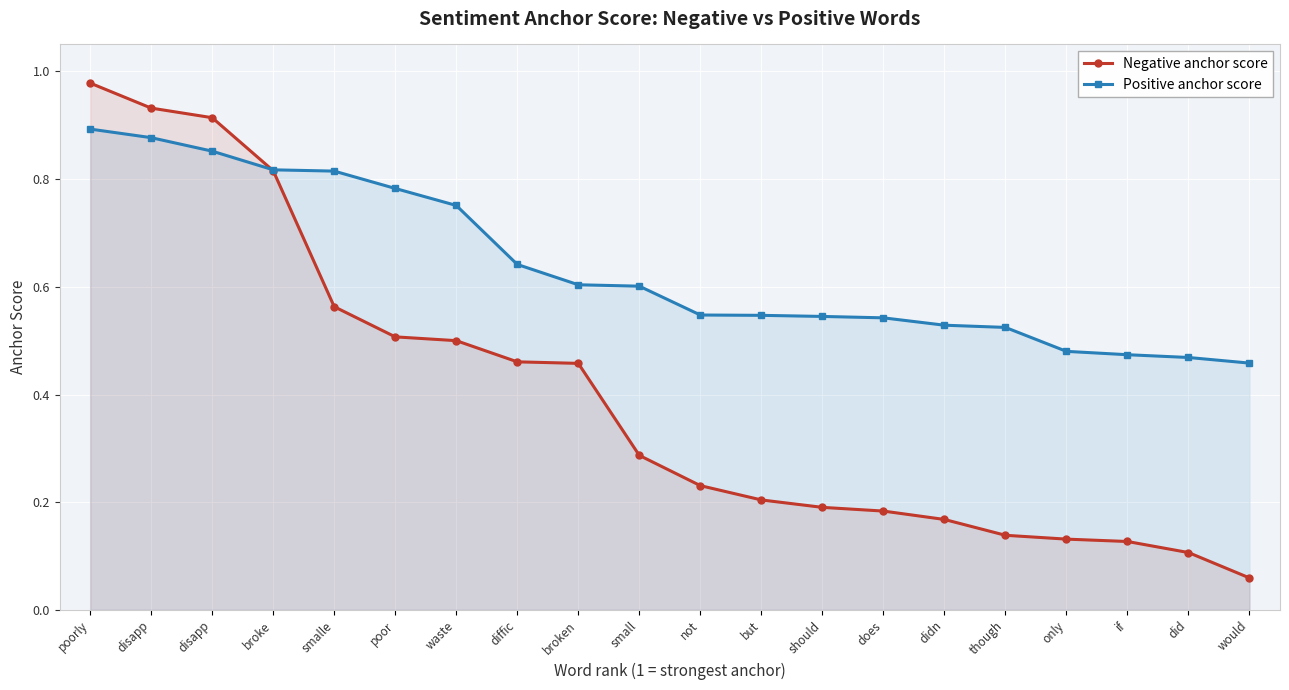

Reading left to right, list all the values displayed in this chart.

Negative anchor score: 1.0	0.9	0.9	0.8	0.6	0.5	0.5	0.5	0.5	0.3	0.2	0.2	0.2	0.2	0.2	0.1	0.1	0.1	0.1	0.1
Positive anchor score: 0.9	0.9	0.9	0.8	0.8	0.8	0.8	0.6	0.6	0.6	0.5	0.5	0.5	0.5	0.5	0.5	0.5	0.5	0.5	0.5